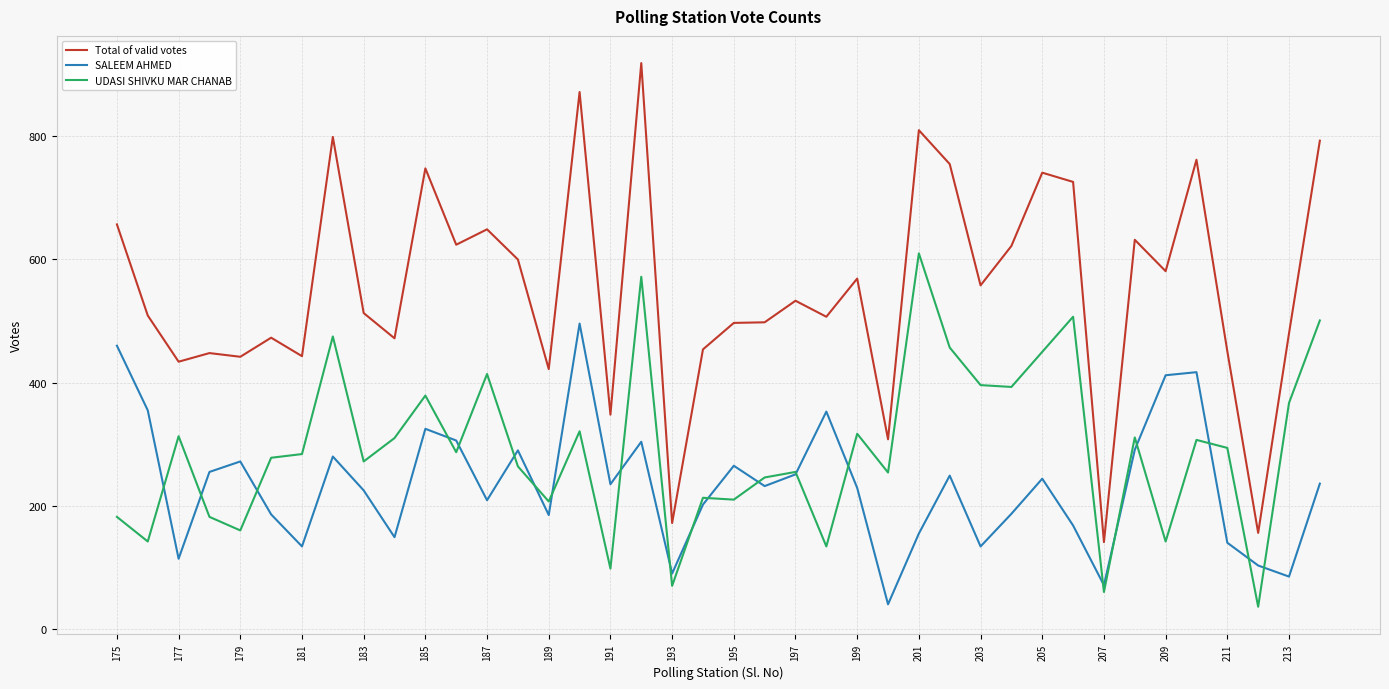

Which series has the largest total across all categories?

Total of valid votes